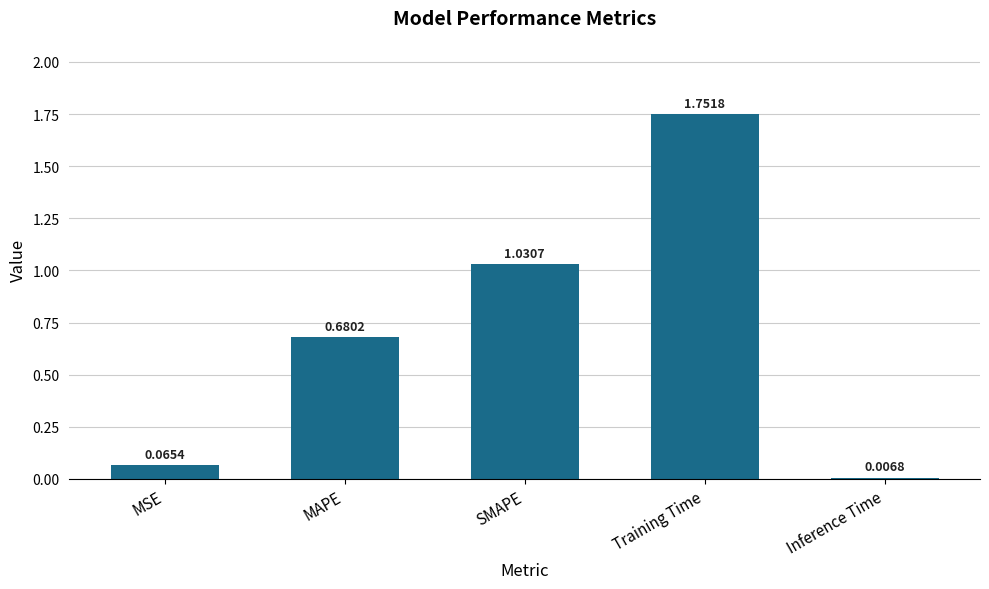

What is the difference between the maximum and minimum values?

1.7